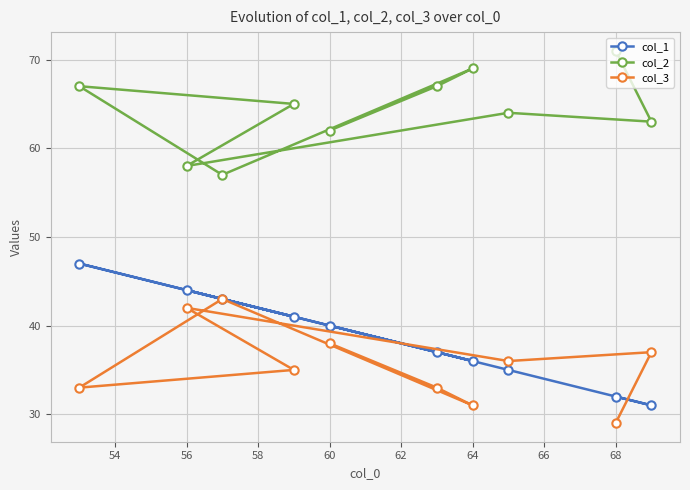

What is the difference between the maximum and minimum values in the col_1 series?

16